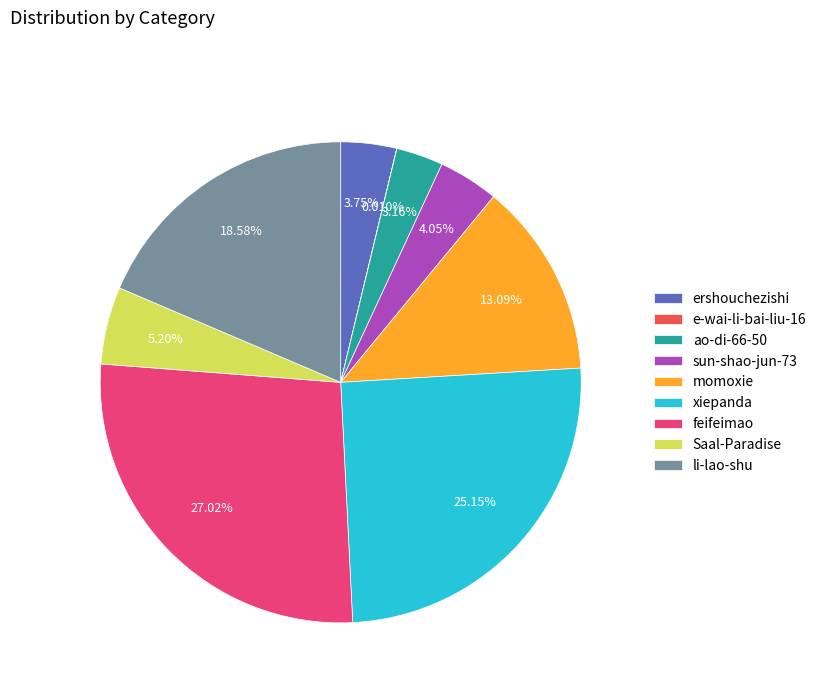

What percentage do momoxie and li-lao-shu together represent?

31.7%